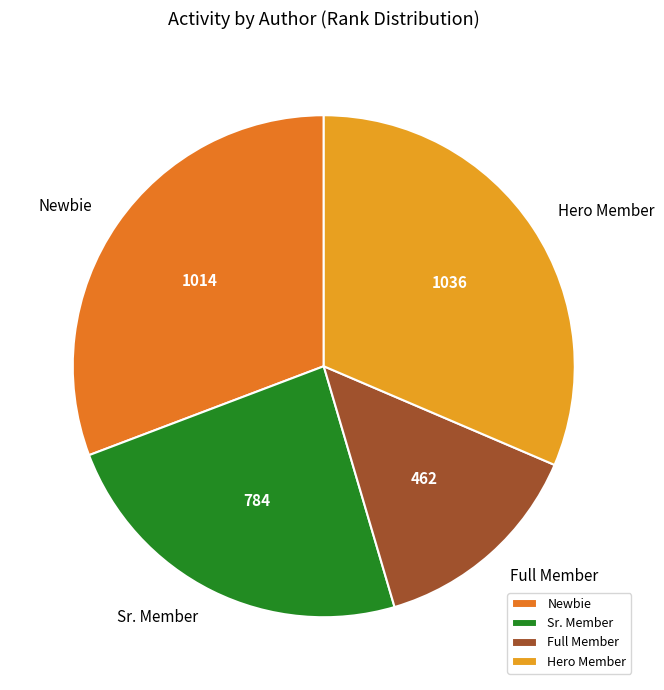

Which category has the biggest portion of the pie?

Hero Member